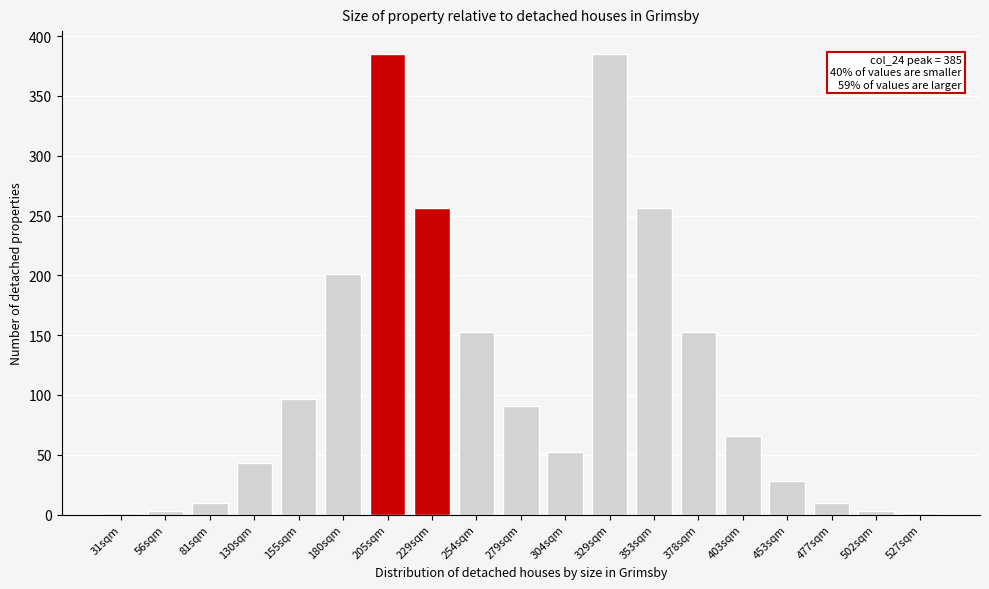

Reading right to left, list all the values displayed in this chart.

527sqm=1	502sqm=3	477sqm=10	453sqm=28	403sqm=66	378sqm=153	353sqm=256	329sqm=385	304sqm=52	279sqm=91	254sqm=153	229sqm=256	205sqm=385	180sqm=201	155sqm=97	130sqm=43	81sqm=10	56sqm=3	31sqm=1